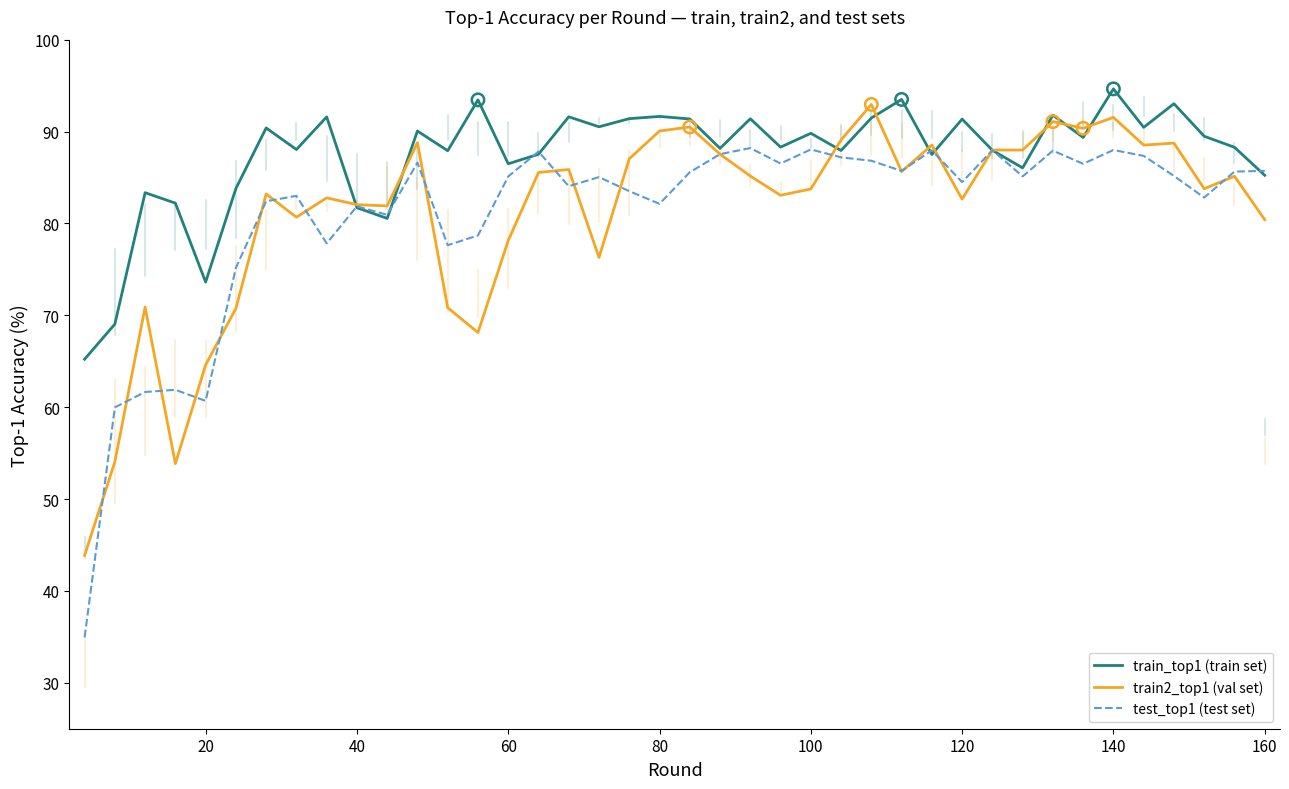

At how many categories does at least one series exceed 67?

39